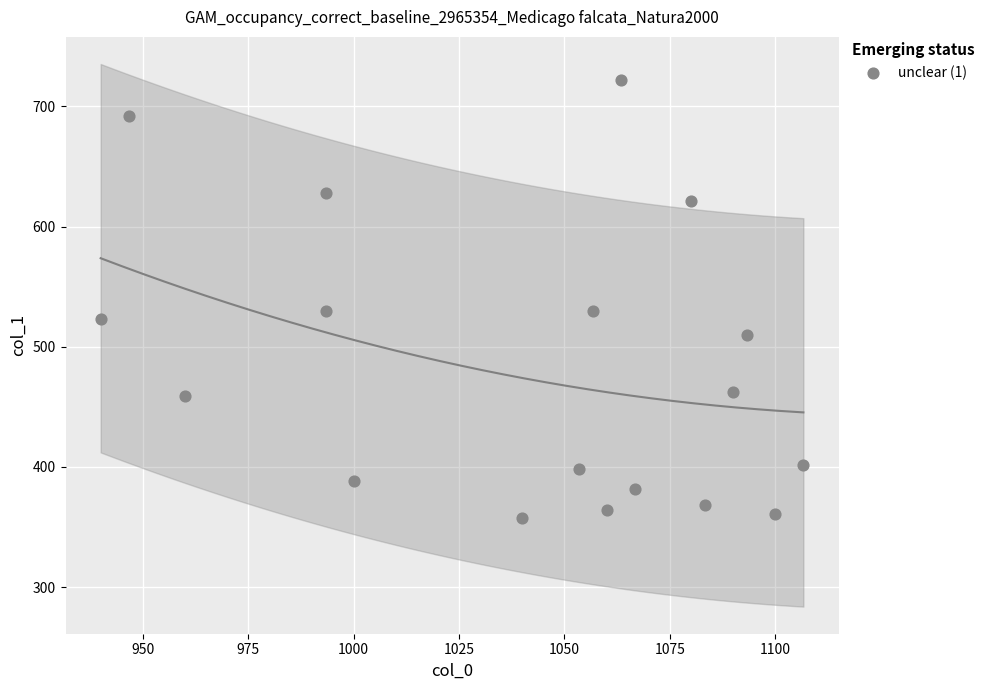

What is the range of Y values (max minus min)?

364.5